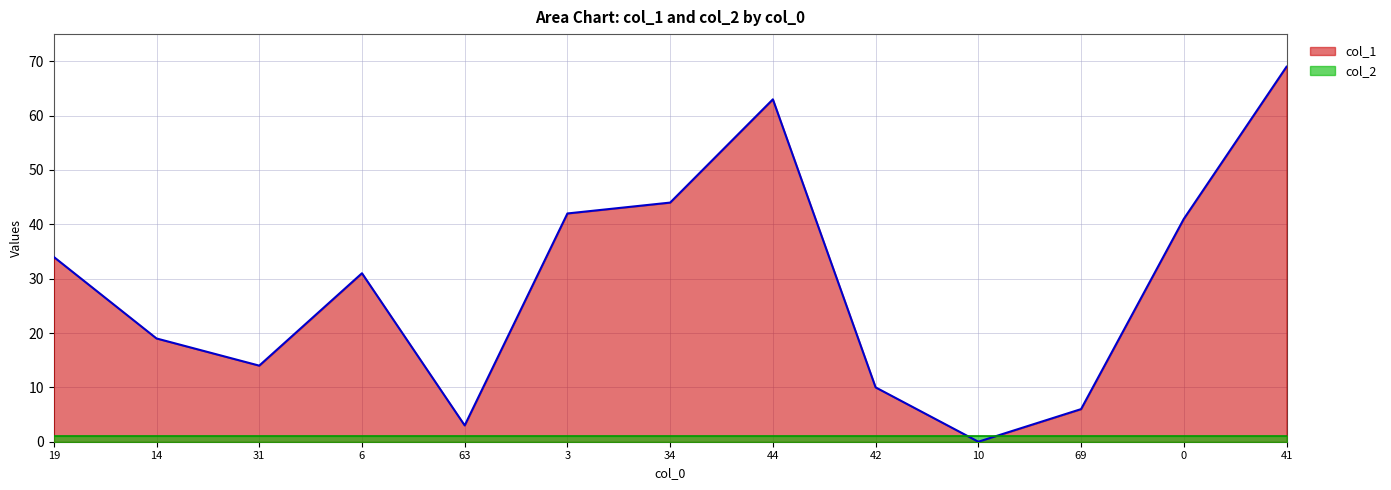

How many lines are shown in the chart?

2